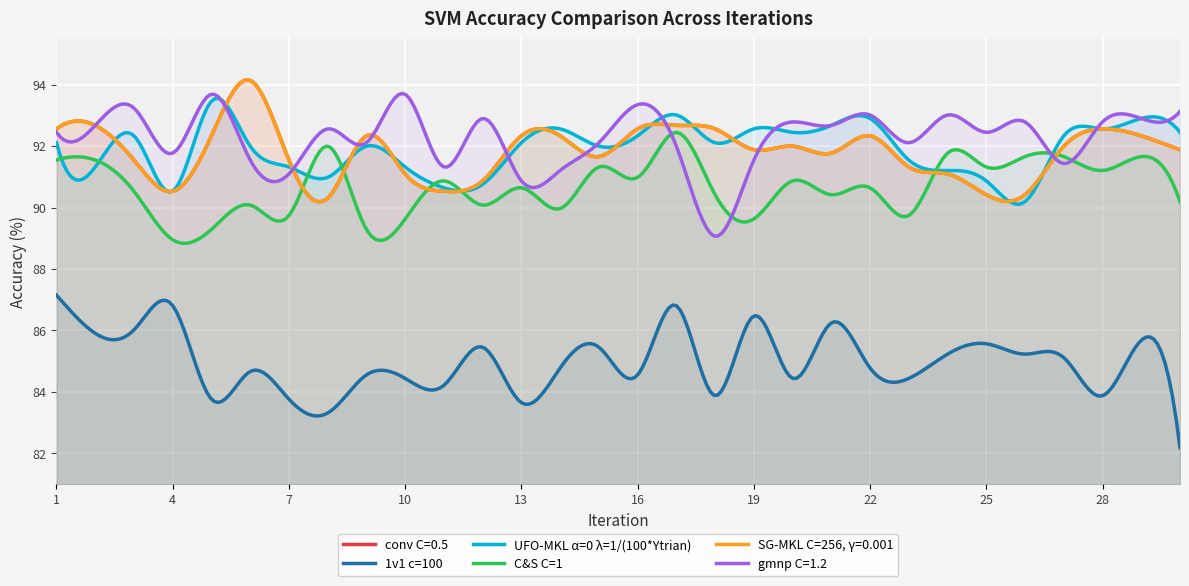

Where do gmnp C=1.2 and conv C=0.5 first cross each other?

1 and 2